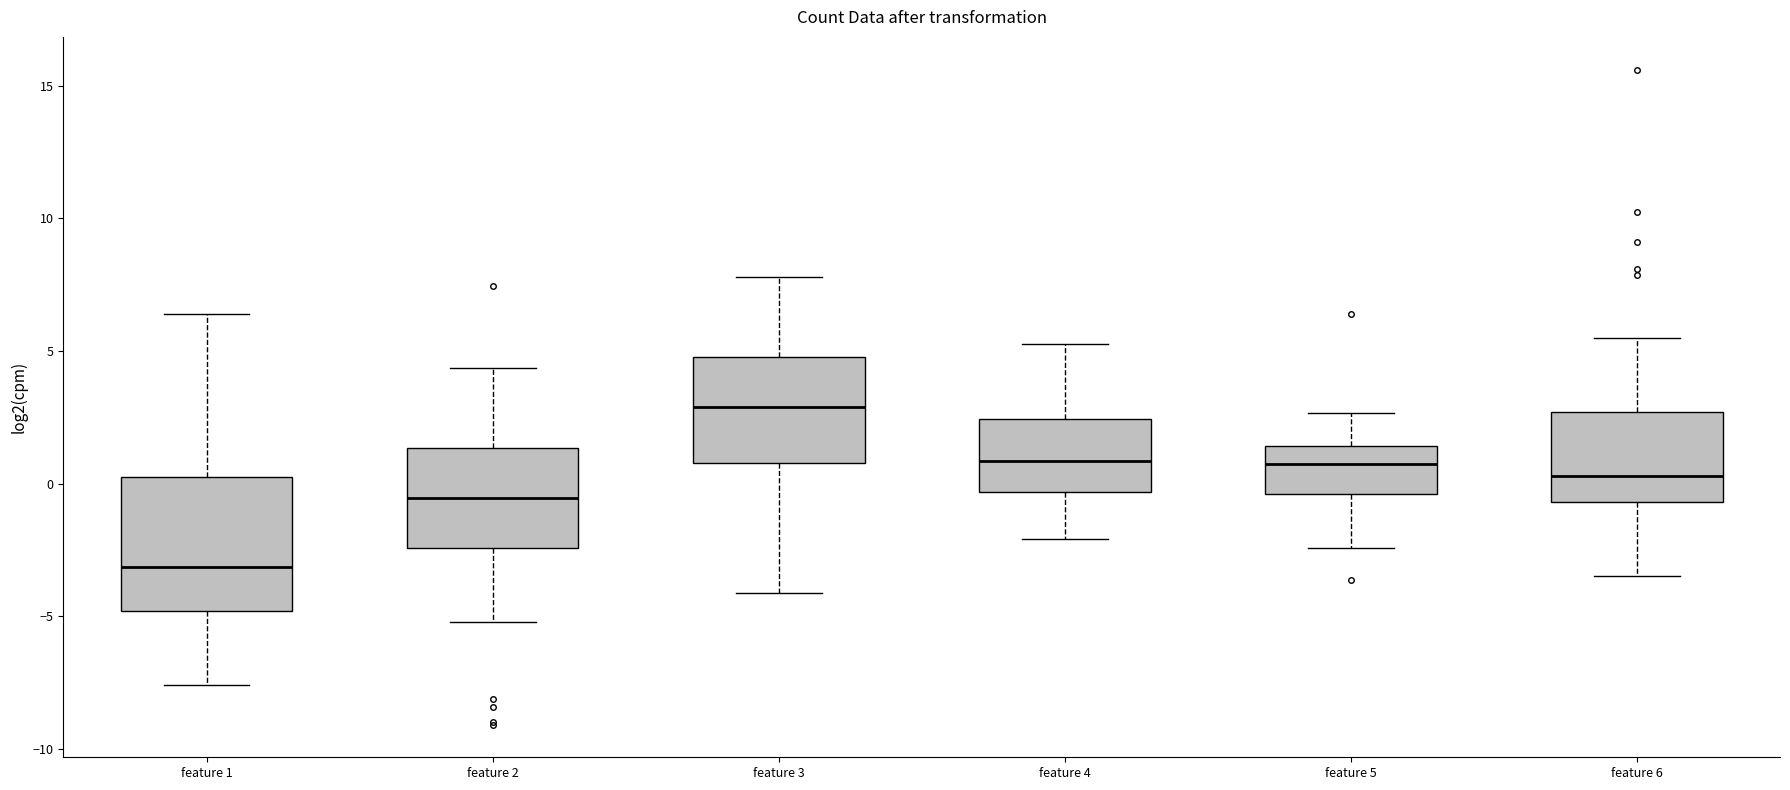

Which box is the tallest, from its lower edge to its upper edge?

feature 1